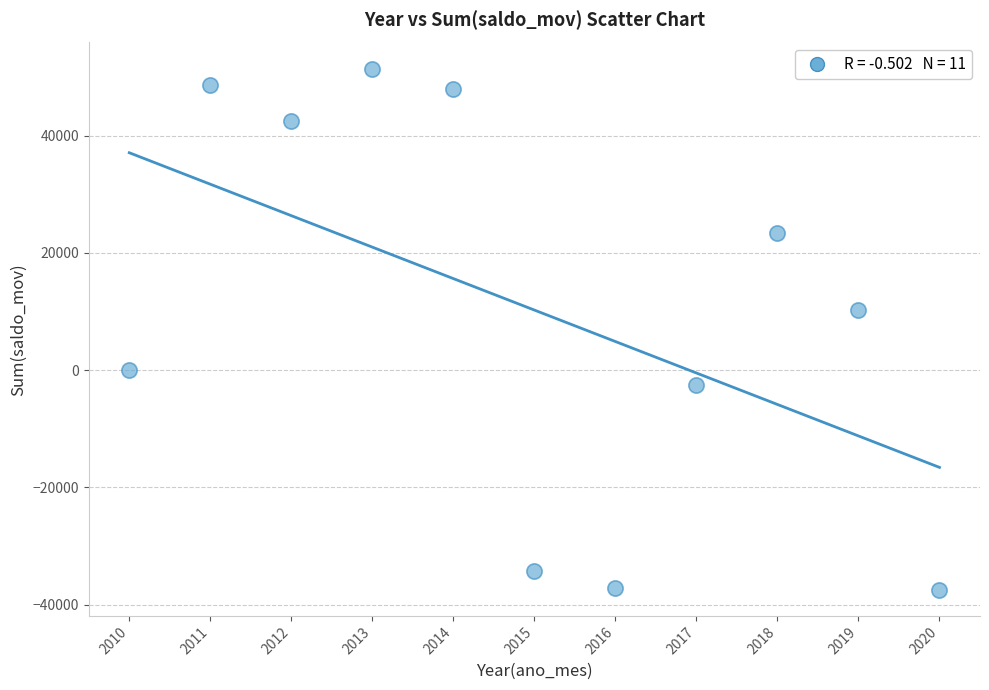

What Y value in the scatter plot is closest to 6993?

10319